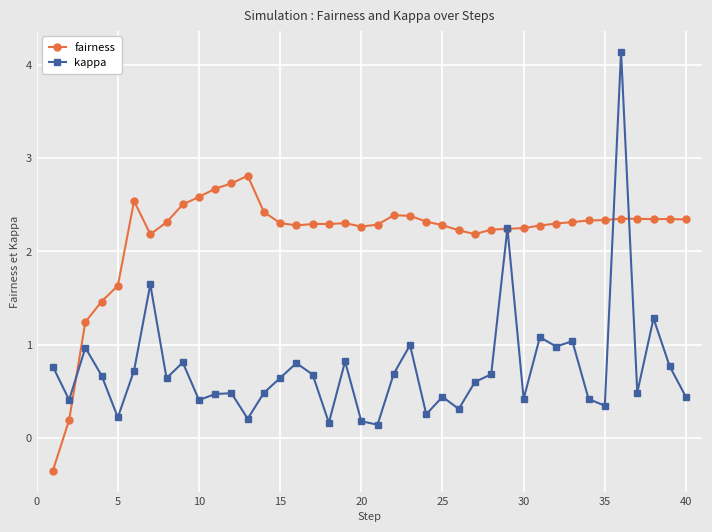

True or false: fairness has more than 0 points higher than both neighbors.

True